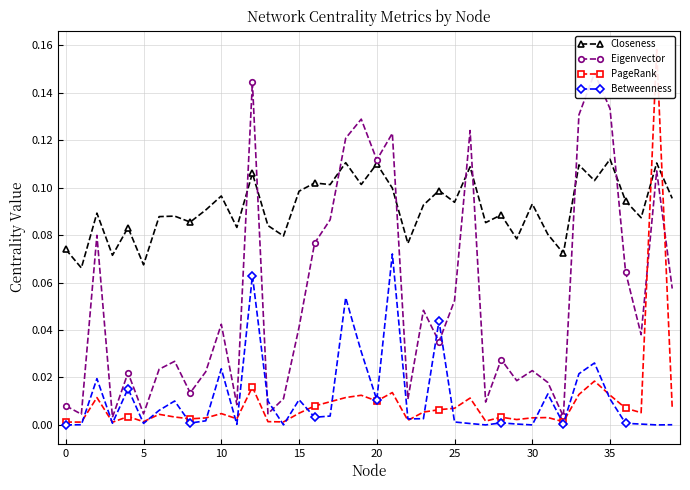

At how many categories does at least one series exceed 0?

40